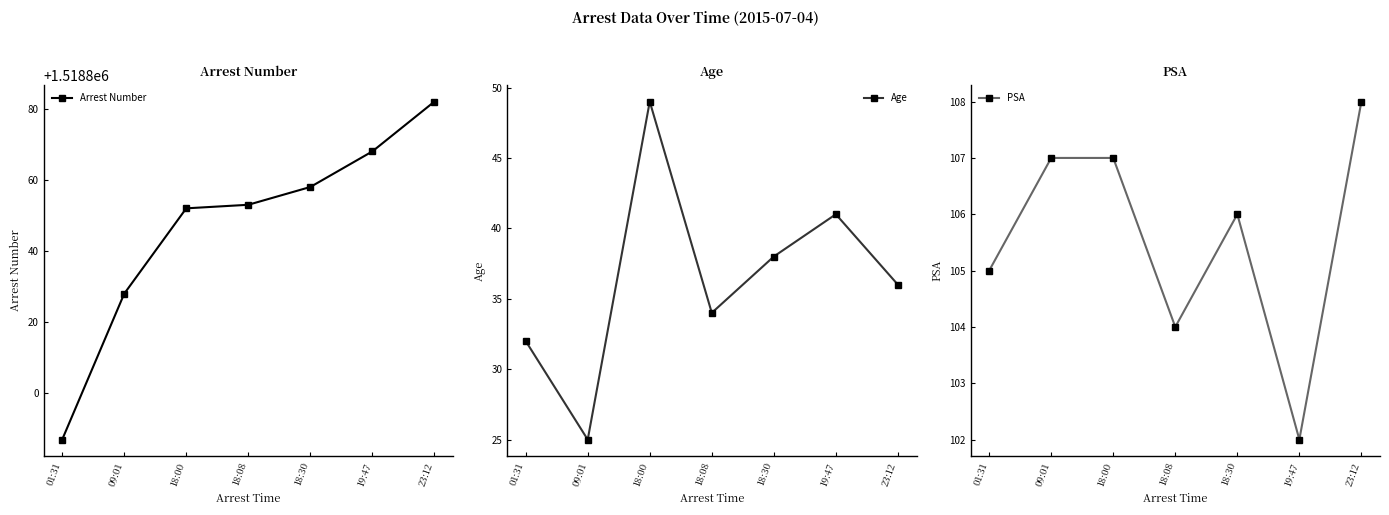

Reading left to right, transcribe all the data shown in this chart.

Arrest Number: 01:31=1518787	09:01=1518828	18:00=1518852	18:08=1518853	18:30=1518858	19:47=1518868	23:12=1518882
Age: 01:31=32	09:01=25	18:00=49	18:08=34	18:30=38	19:47=41	23:12=36
PSA: 01:31=105	09:01=107	18:00=107	18:08=104	18:30=106	19:47=102	23:12=108